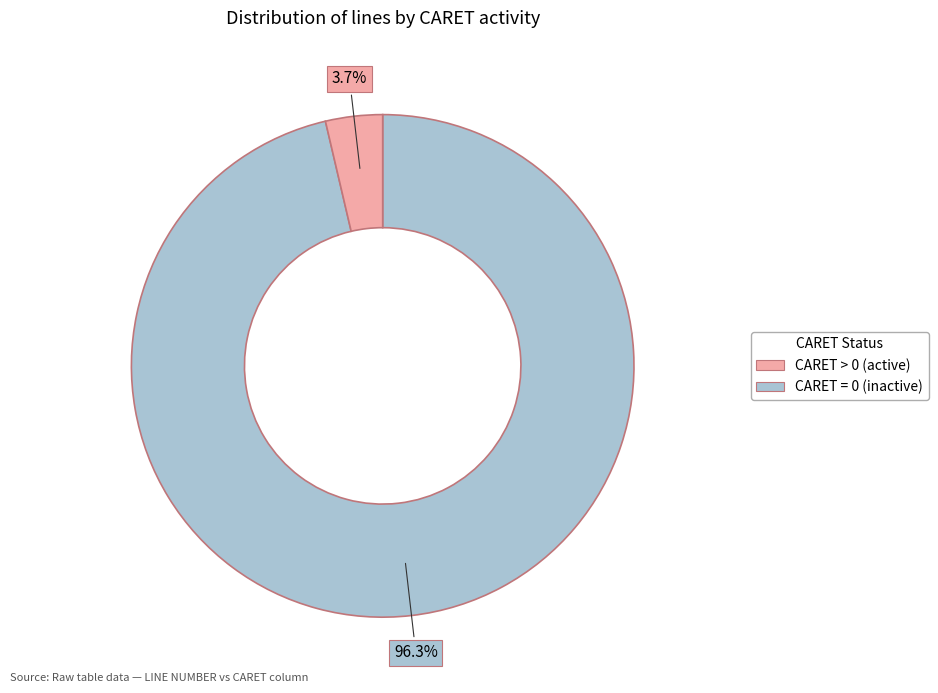

To the nearest percent, what is the average slice percentage?

50%